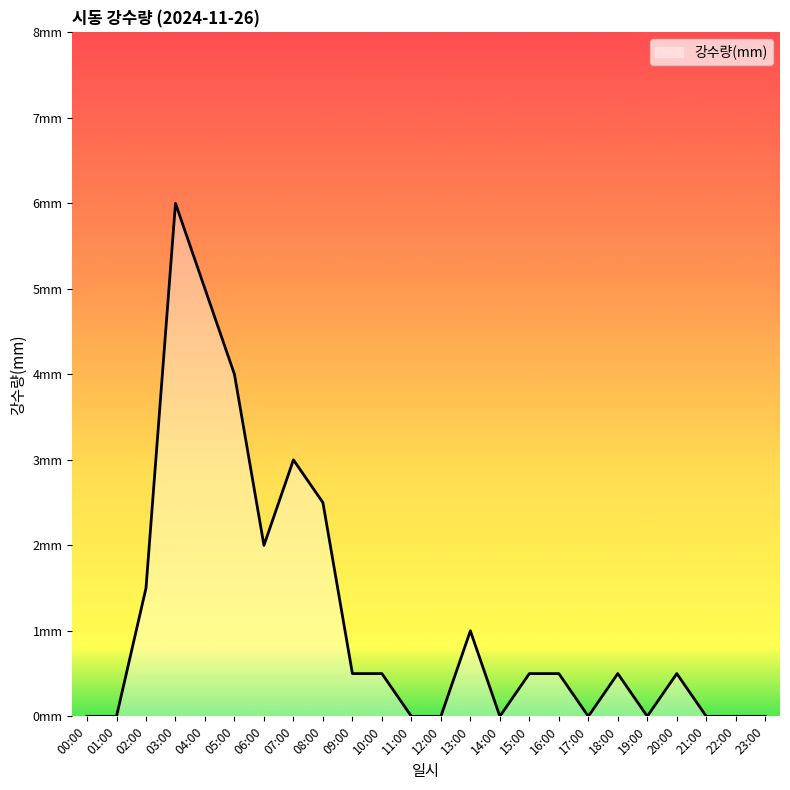

Does the chart have visible grid lines?

No